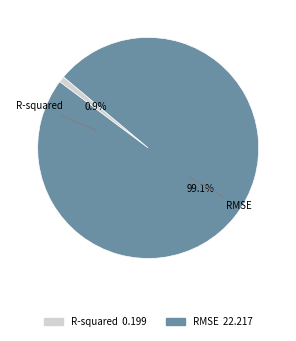

Rank the categories by value from lowest to highest.

R-squared, RMSE